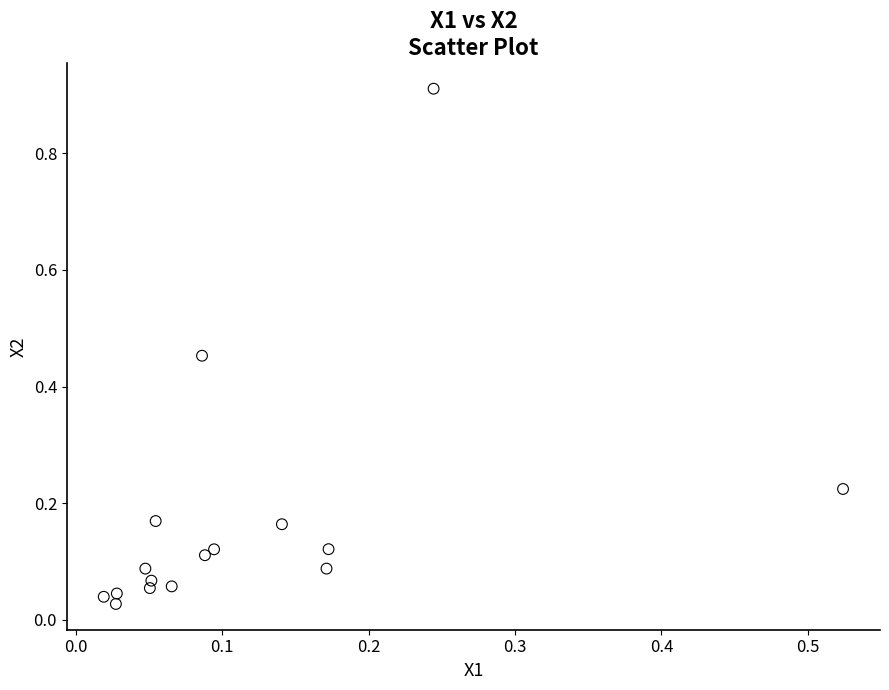

How many points are shown in the scatter plot?

16